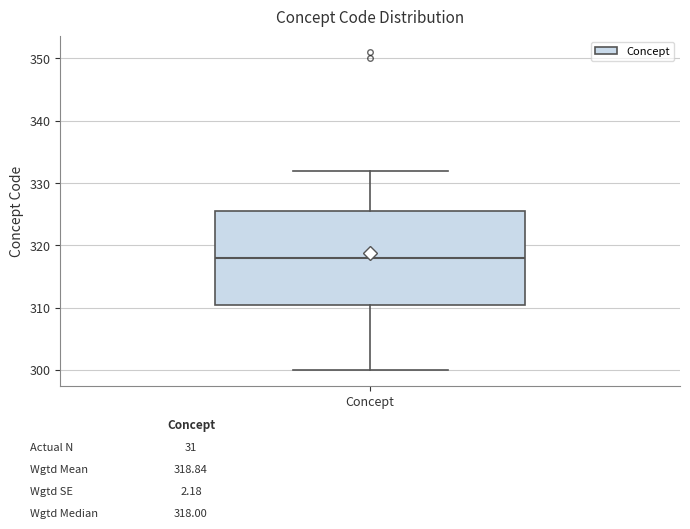

Read this box plot against the y-axis: the position of the median line, the range covered by the box, and the ends of both whiskers. The values are not printed on the chart, so give them approximately, as read against the axis.

median 318, box 311 to 326, whiskers 300 to 332